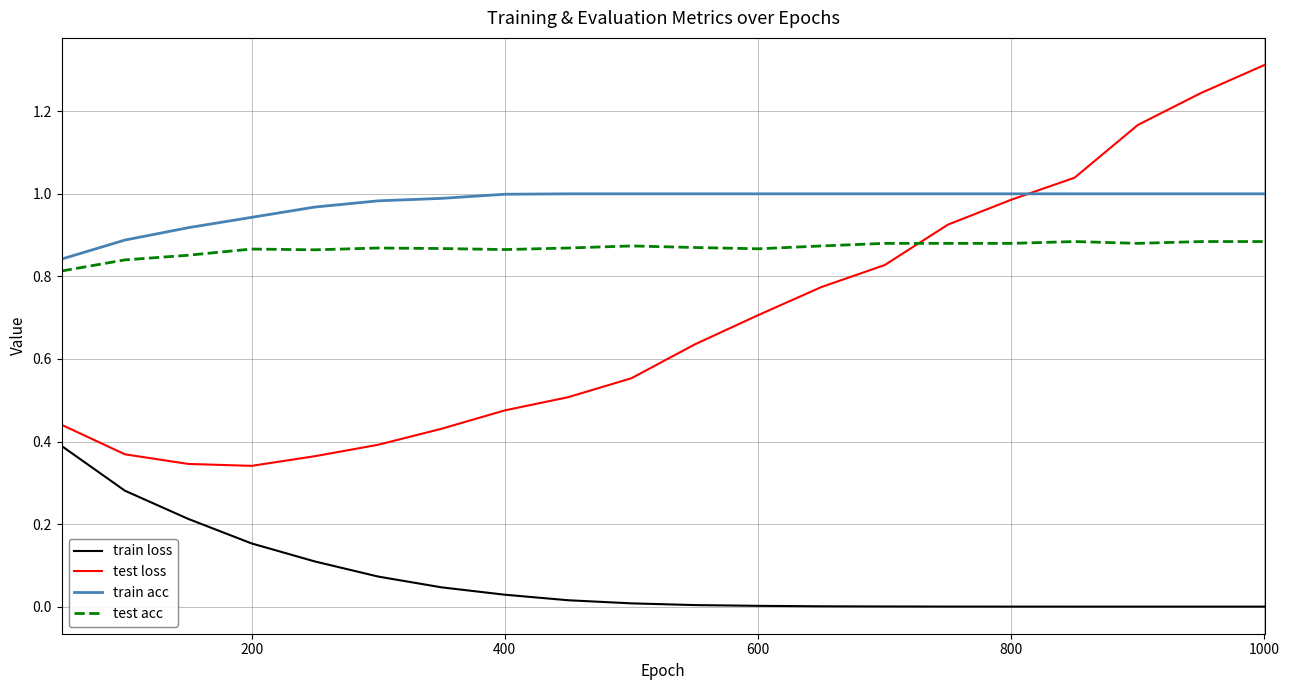

Rank the series by their maximum value, from highest to lowest.

test loss, train acc, test acc, train loss